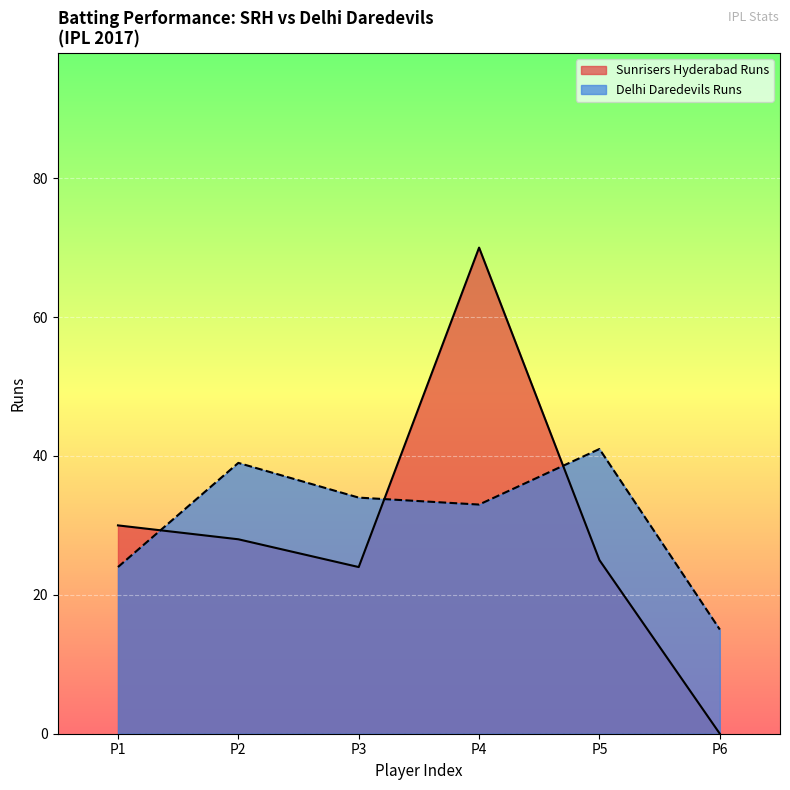

Approximately how many times larger is the value at P5 compared to P1?

1.7